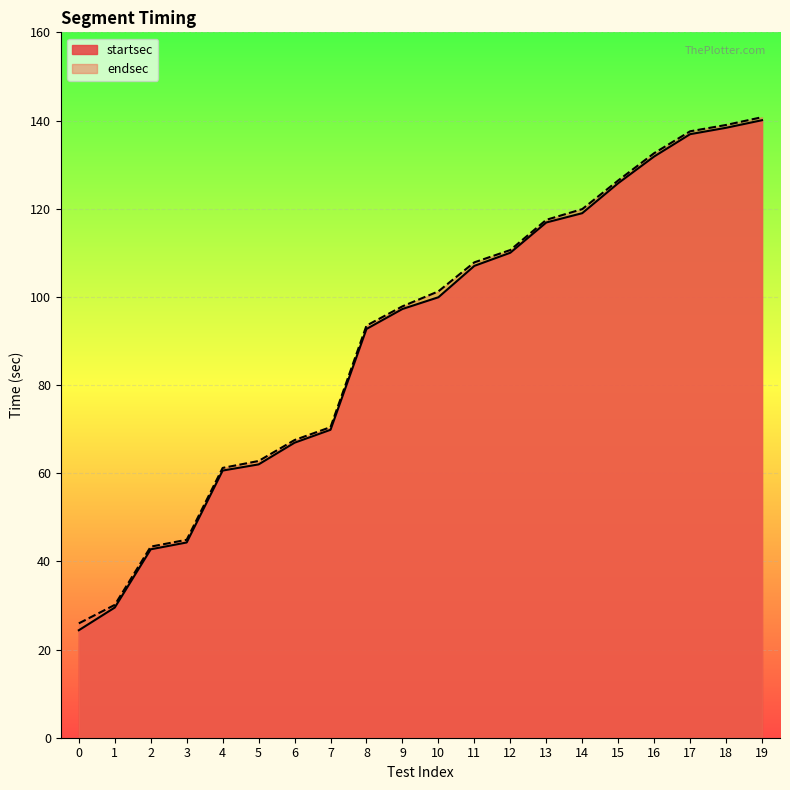

How many distinct data groups are displayed?

2